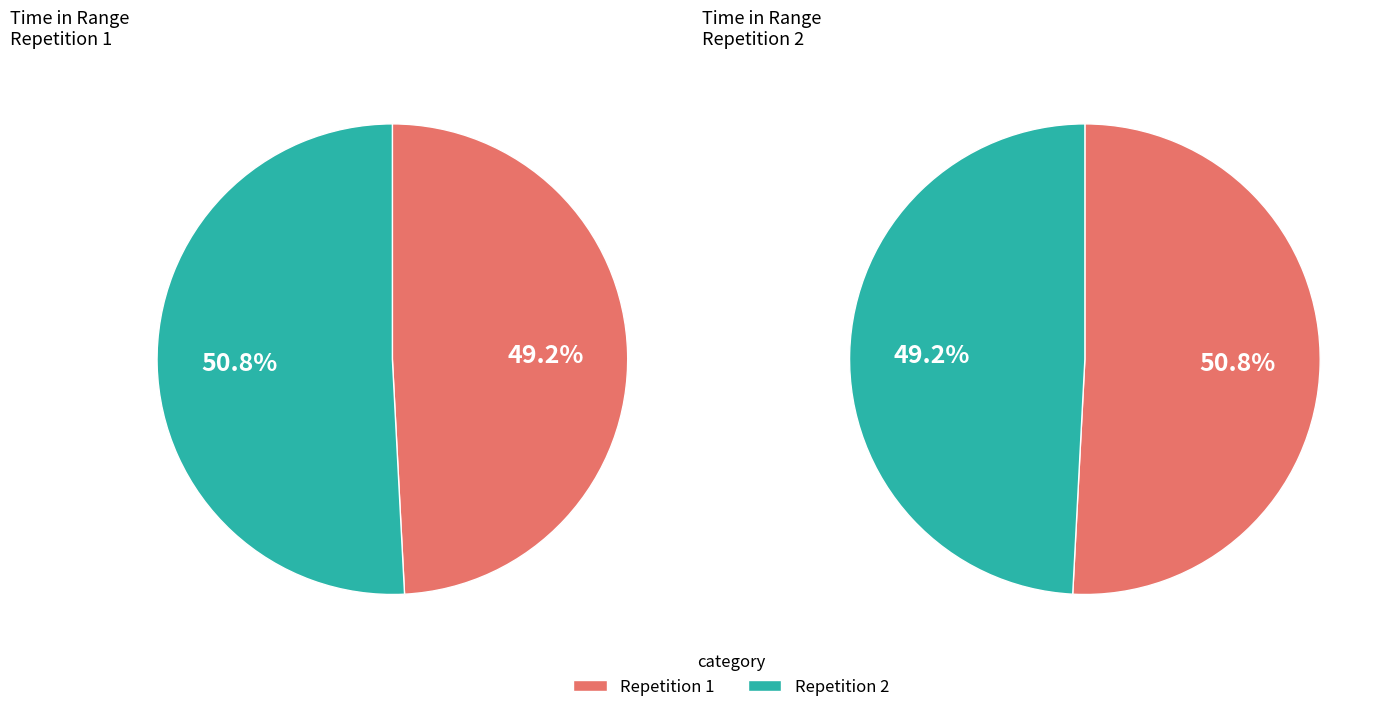

To the nearest percent, what is the difference between the largest and smallest slice percentages?

2%